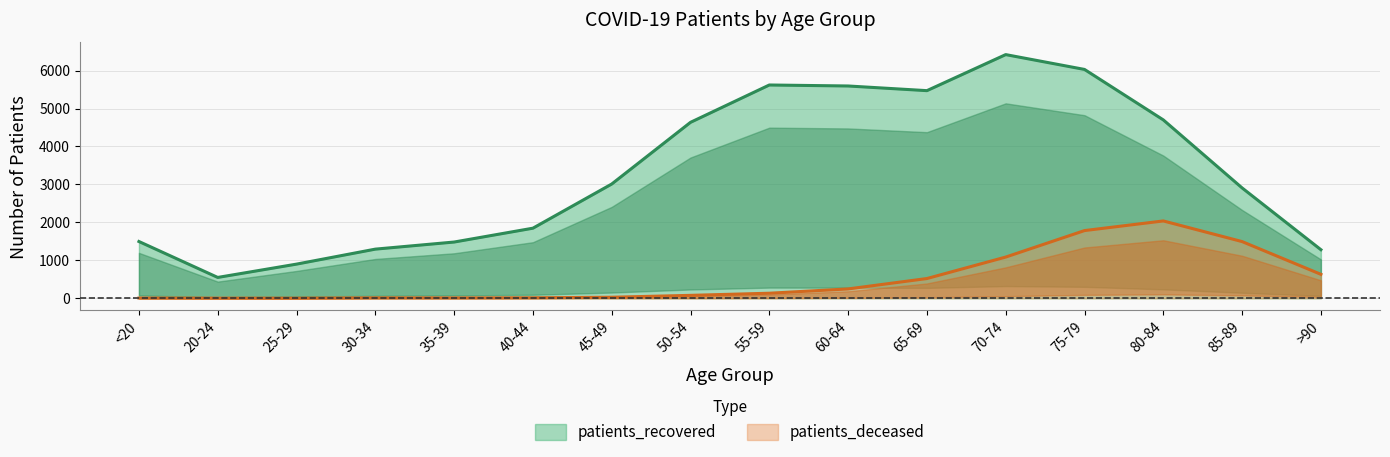

Where is the first local maximum for patients_recovered?

55-59